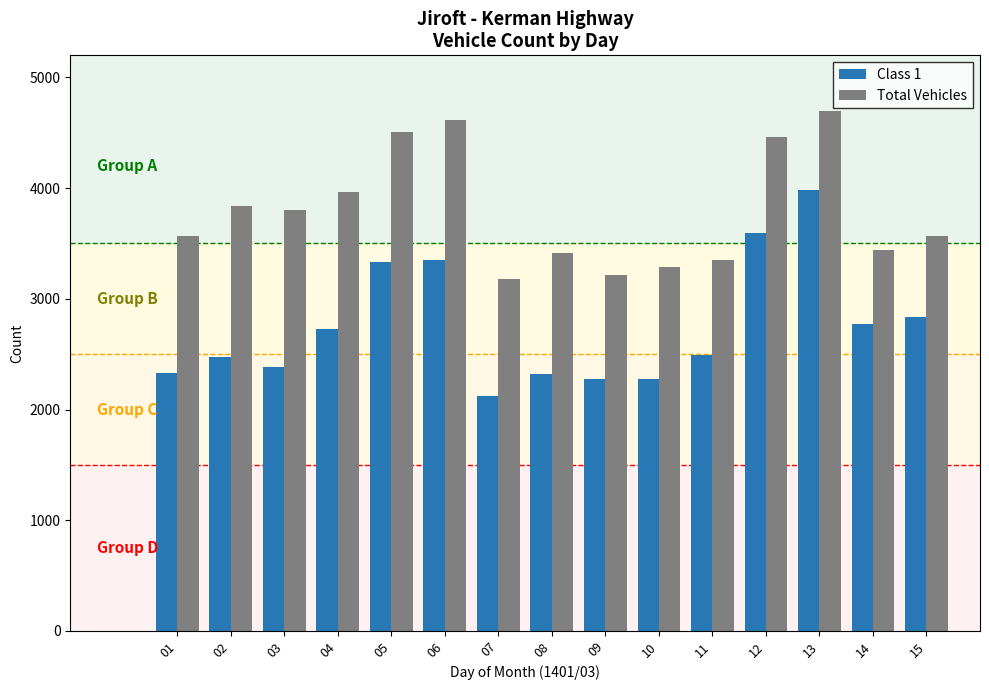

What is the sum of all Class 1 values?

41271